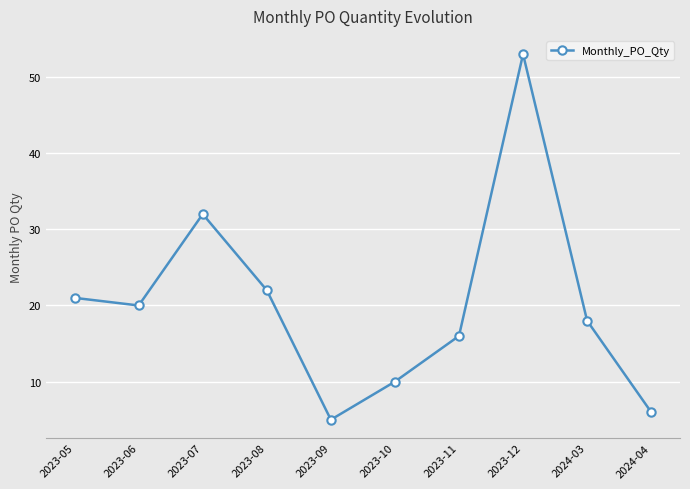

Does the chart display data point markers on the line(s)?

Yes